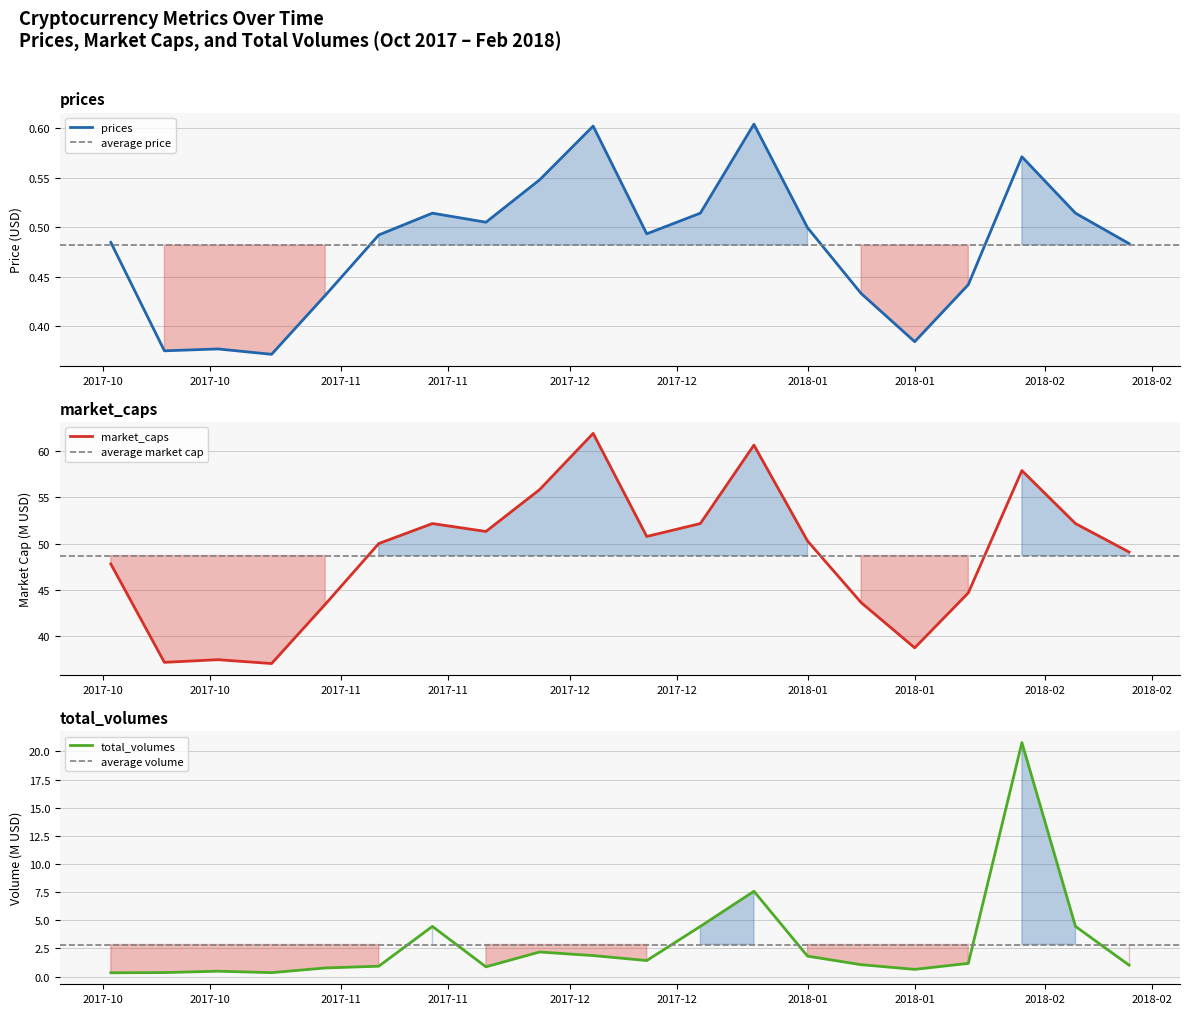

Which series has the largest total across all categories?

market_caps